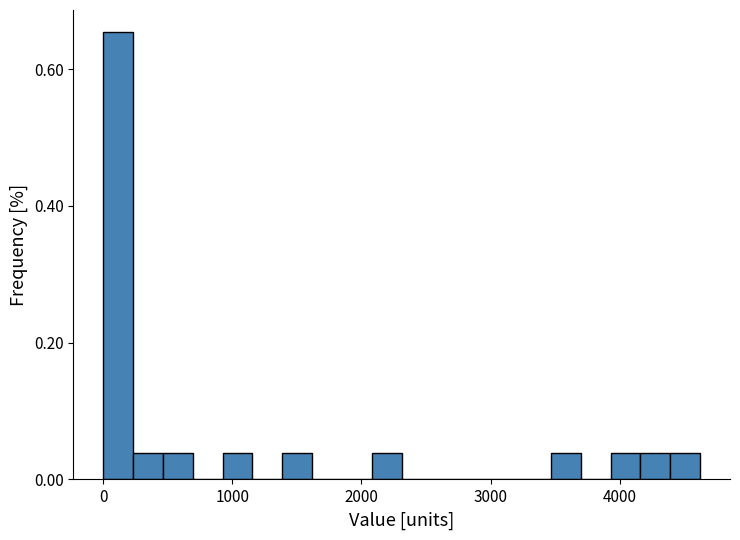

Read against the x-axis, roughly where is the centre of the tallest bar?

100